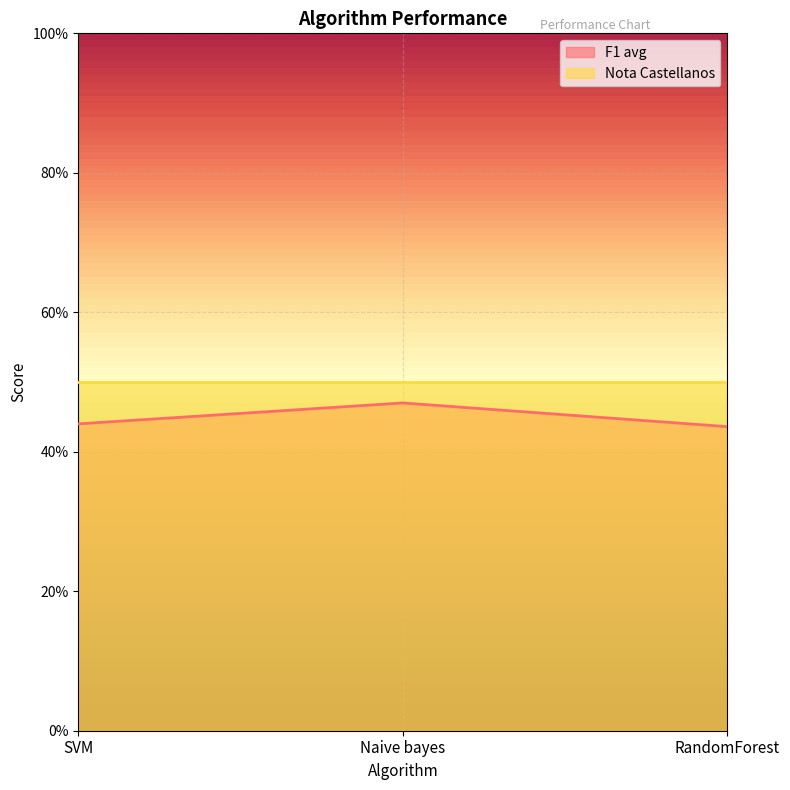

Rank the categories by value from lowest to highest.

RandomForest, SVM, Naive bayes